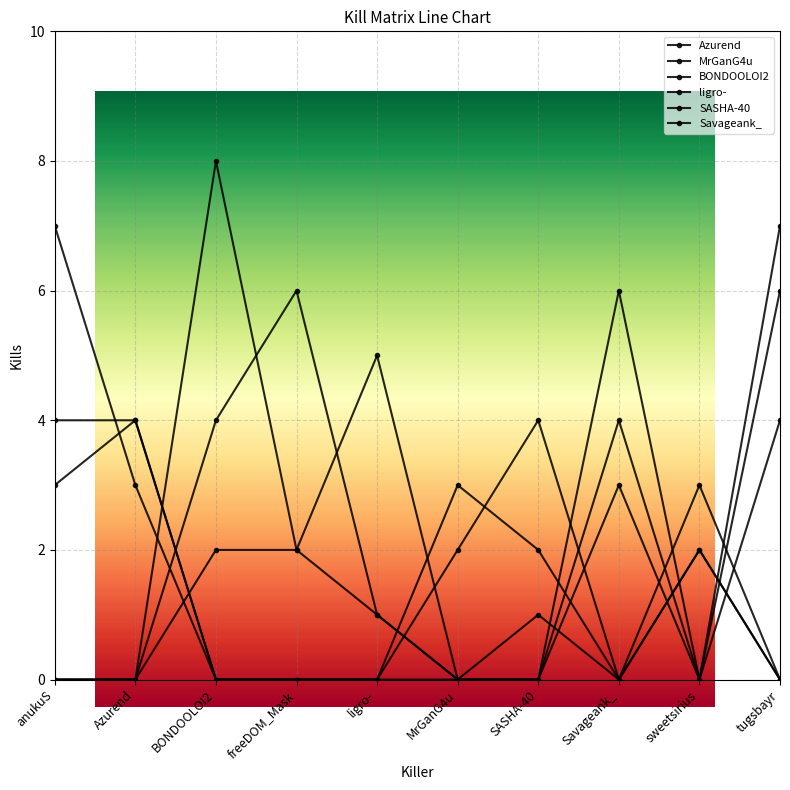

Which series has the widest spread of values?

Azurend